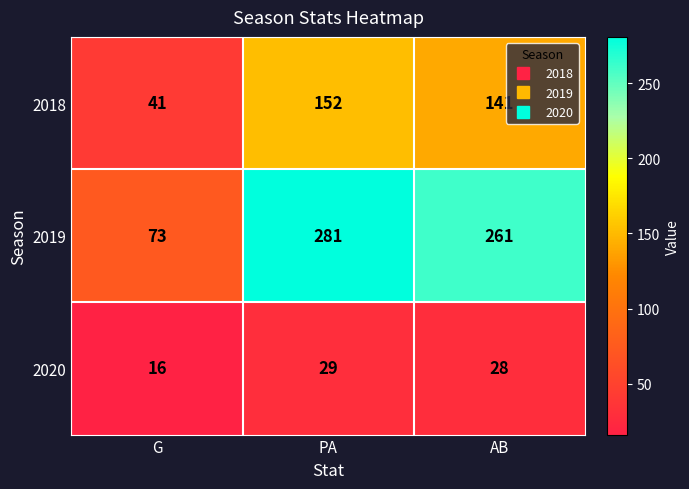

Reading left to right, list all the values displayed in this chart.

2018: G=41	PA=152	AB=141
2019: G=73	PA=281	AB=261
2020: G=16	PA=29	AB=28